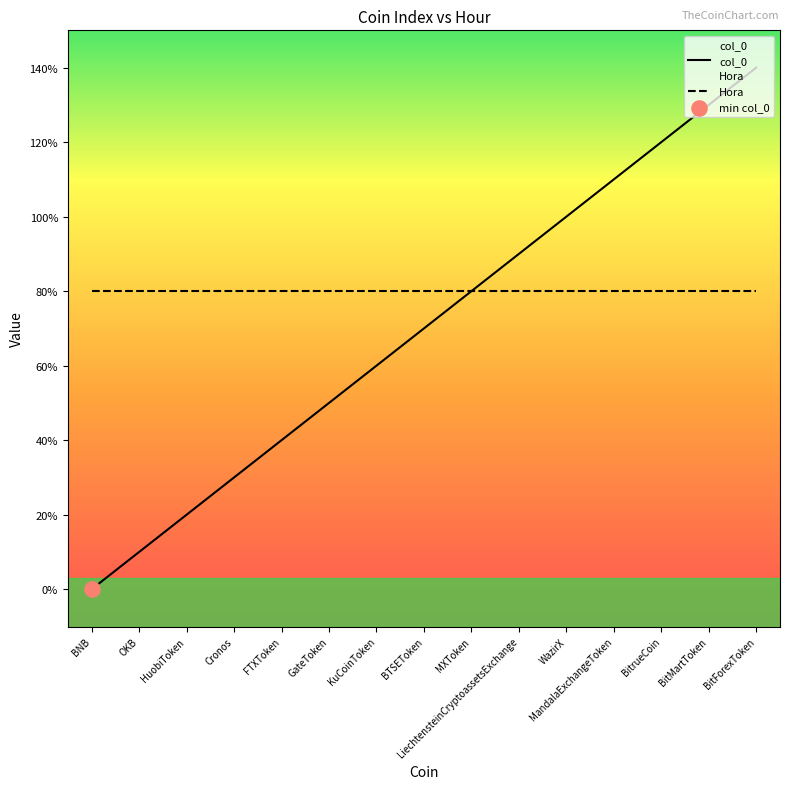

Which series has the largest total across all categories?

Hora